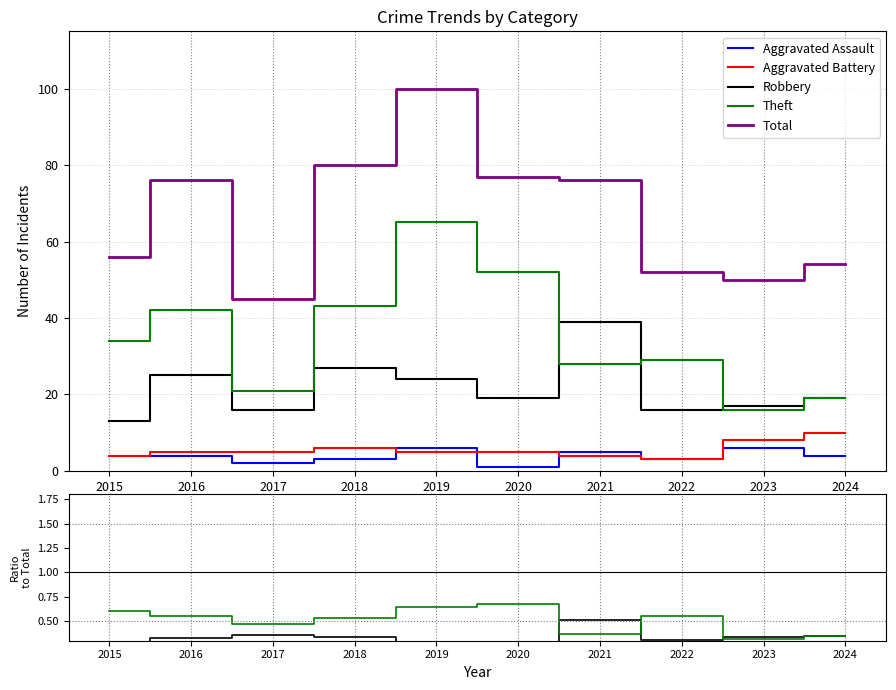

How many series are shown in this chart?

5